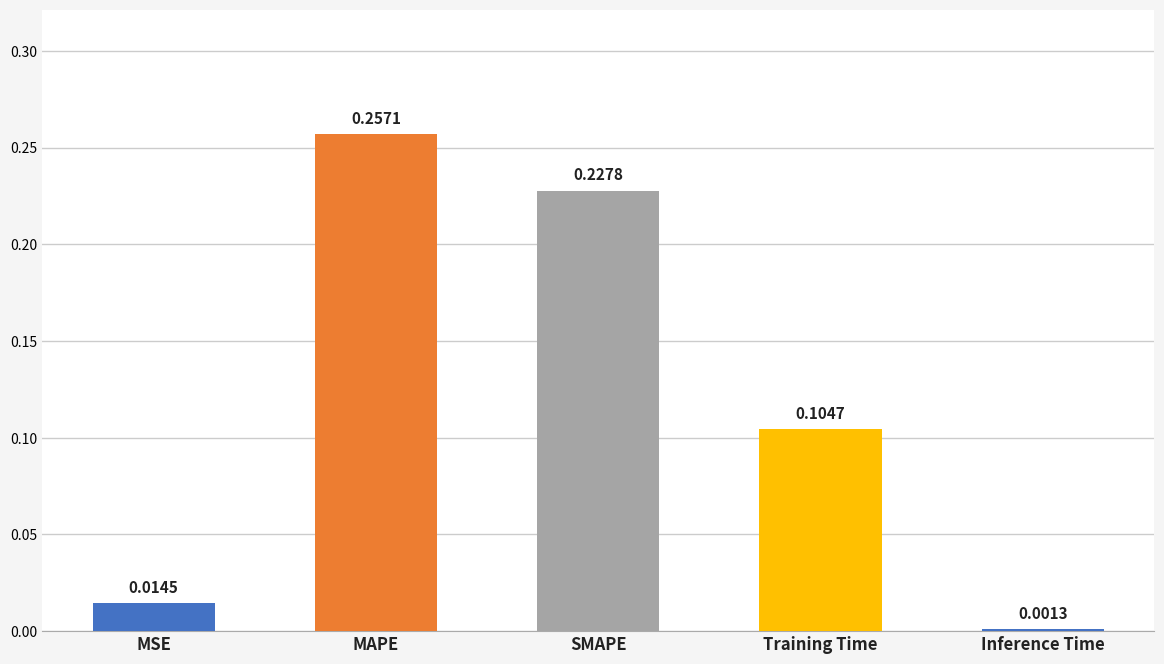

What is the label of the 1st bar from the left?

MSE